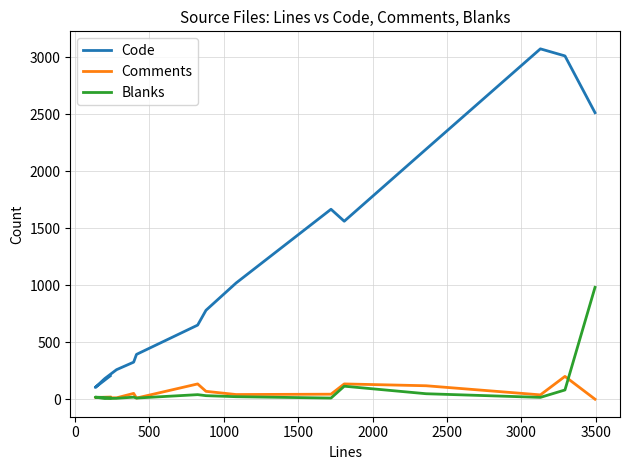

What are all the series names shown in the legend?

Code, Comments, Blanks